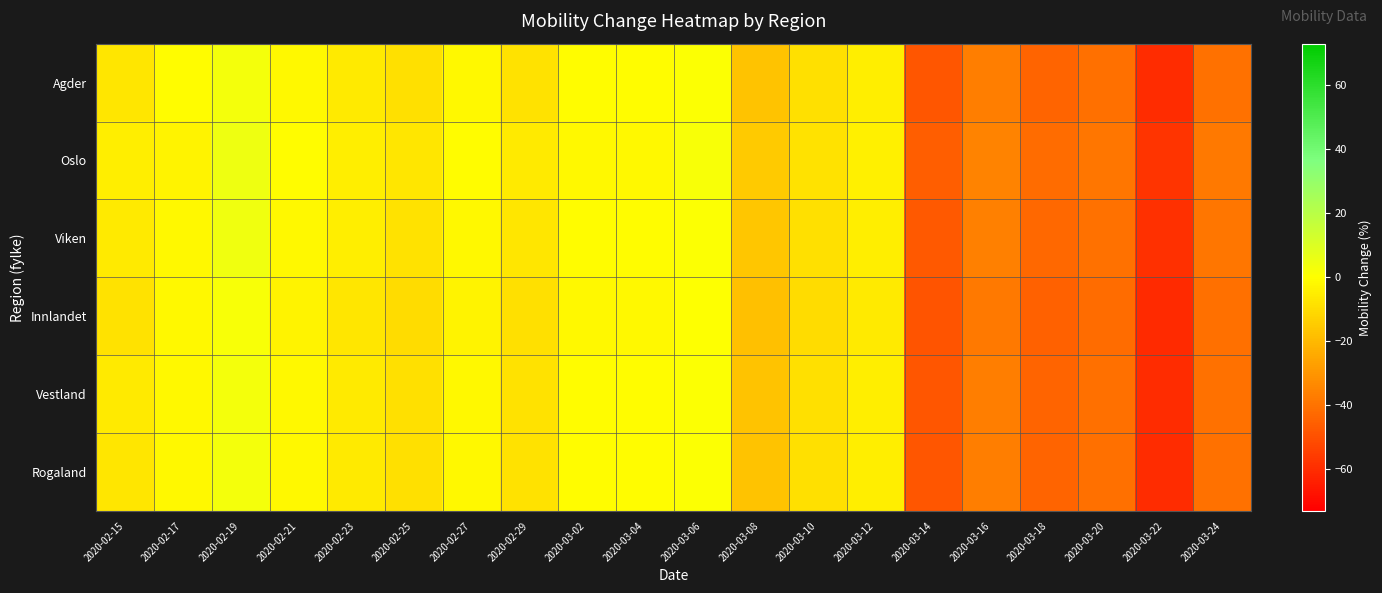

Which series has the largest range (max minus min)?

Agder